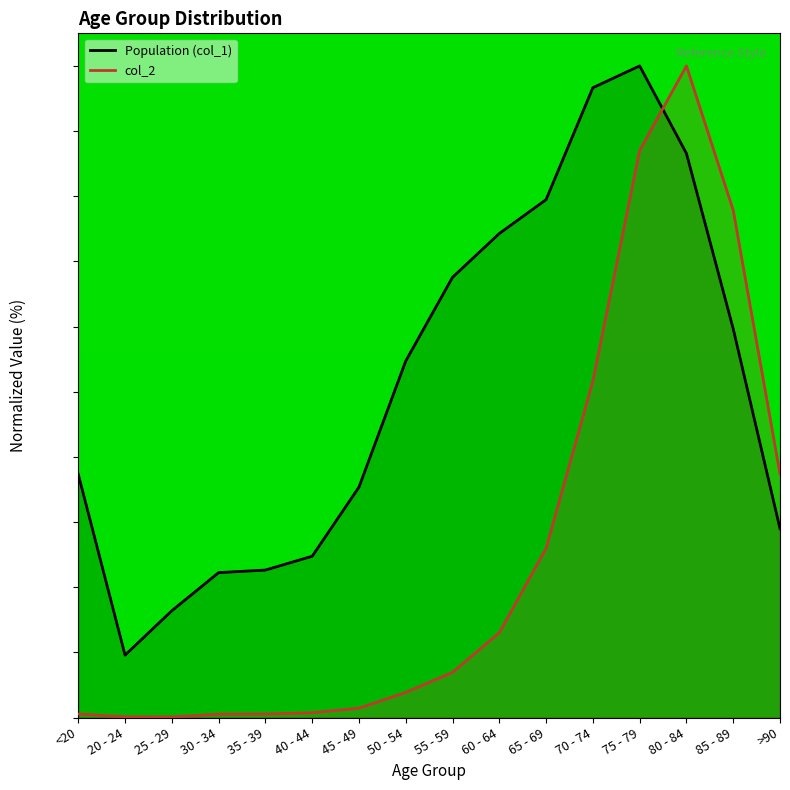

How many lines are shown in the chart?

2